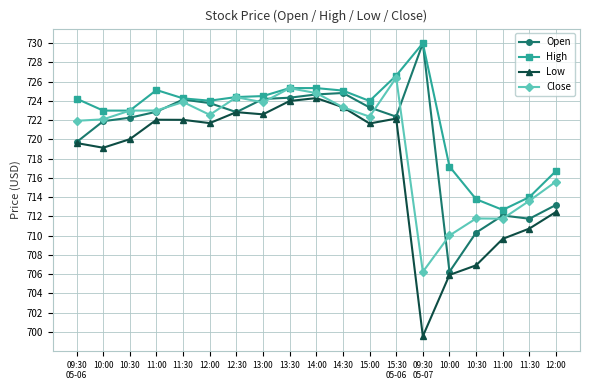

At which category is the sum across all series the highest?

14:00